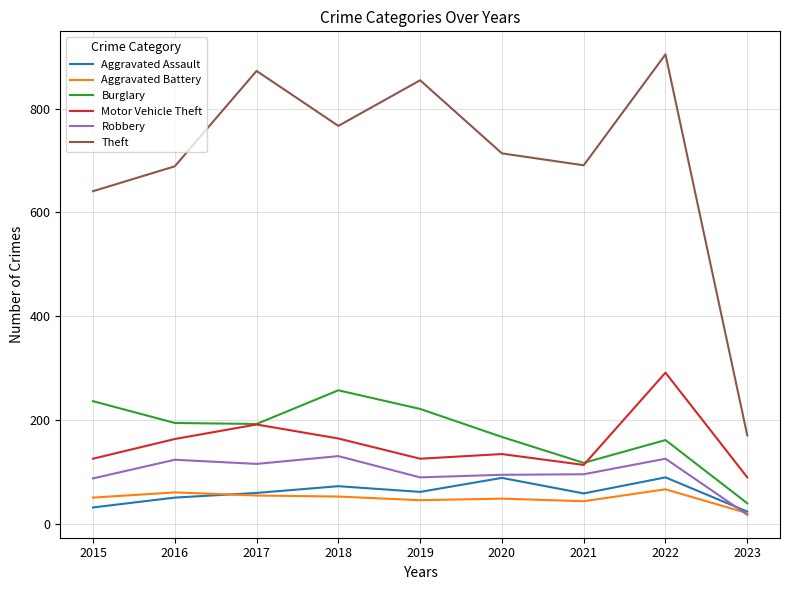

What is the total value across all series at 2022?

1637